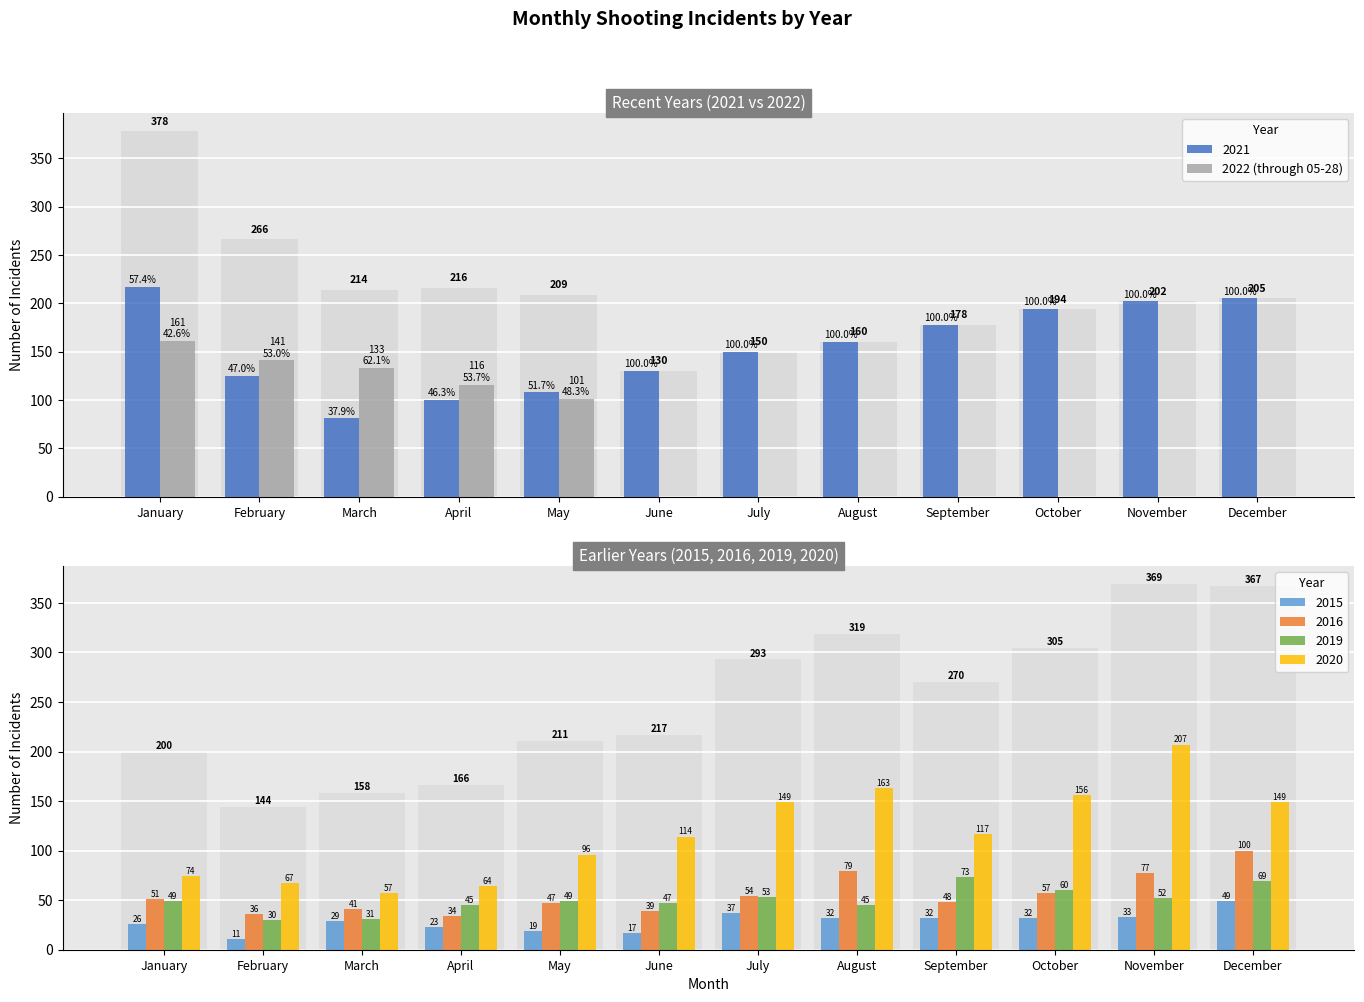

How many data points does each series have?

12